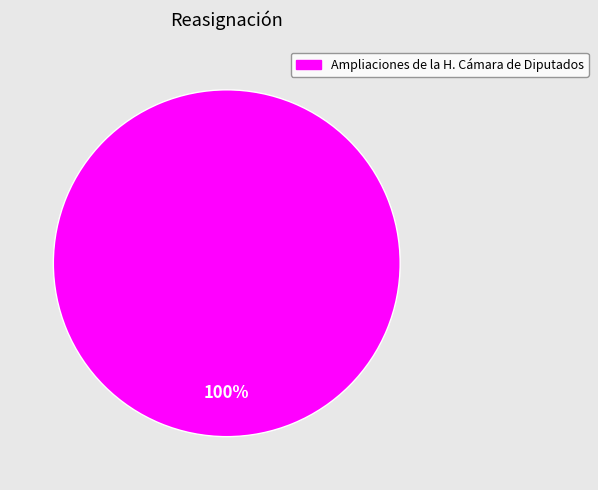

Does any single category account for the majority?

Yes